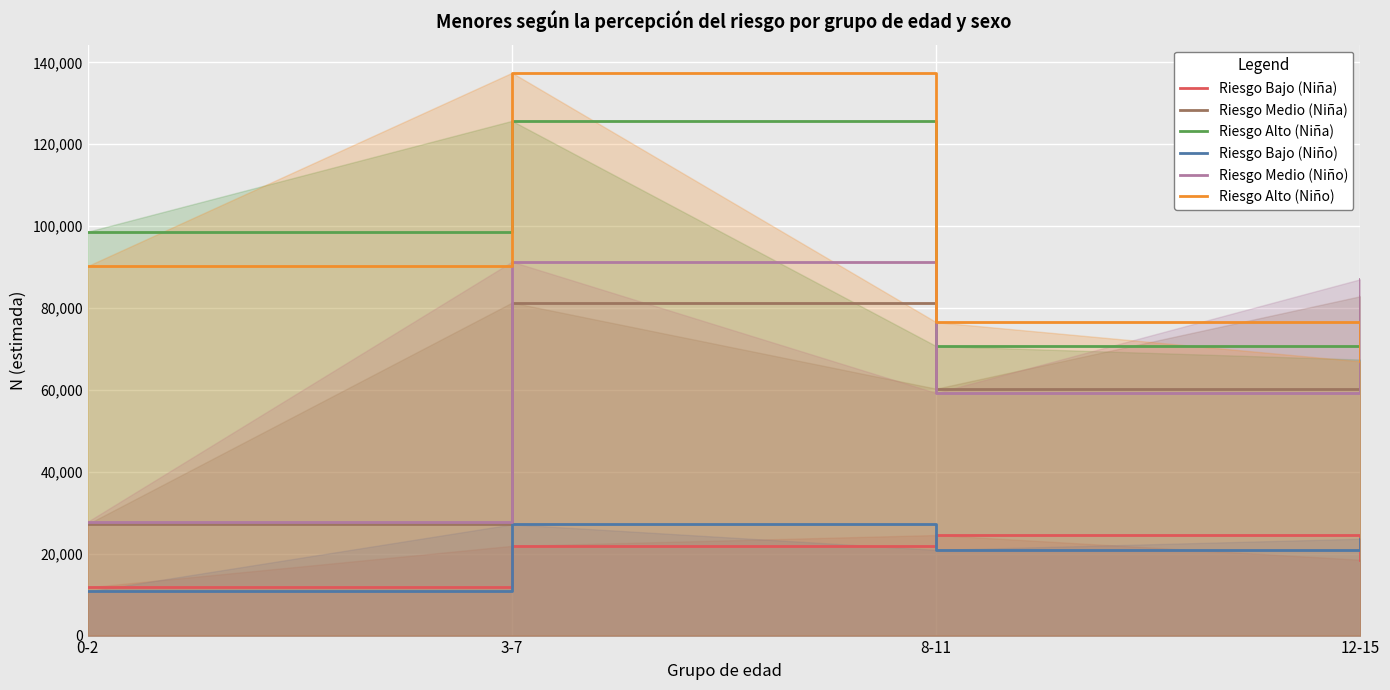

In Riesgo Medio (Niño), how many points are higher than both neighbors (excluding endpoints)?

1